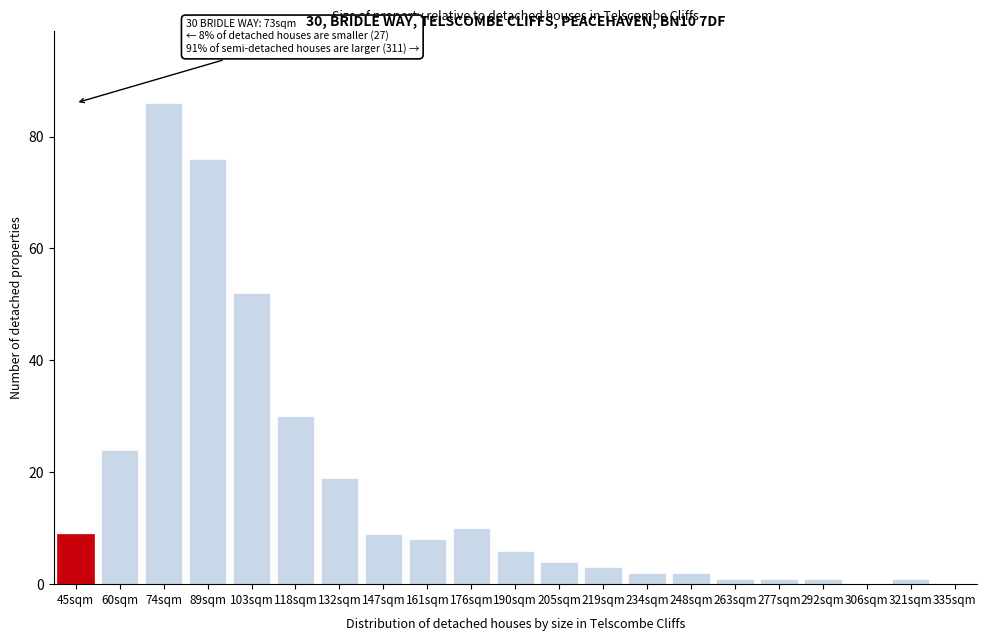

Reading right to left, what are all the values shown in this chart?

335sqm=0	321sqm=1	306sqm=0	292sqm=1	277sqm=1	263sqm=1	248sqm=2	234sqm=2	219sqm=3	205sqm=4	190sqm=6	176sqm=10	161sqm=8	147sqm=9	132sqm=19	118sqm=30	103sqm=52	89sqm=76	74sqm=86	60sqm=24	45sqm=9